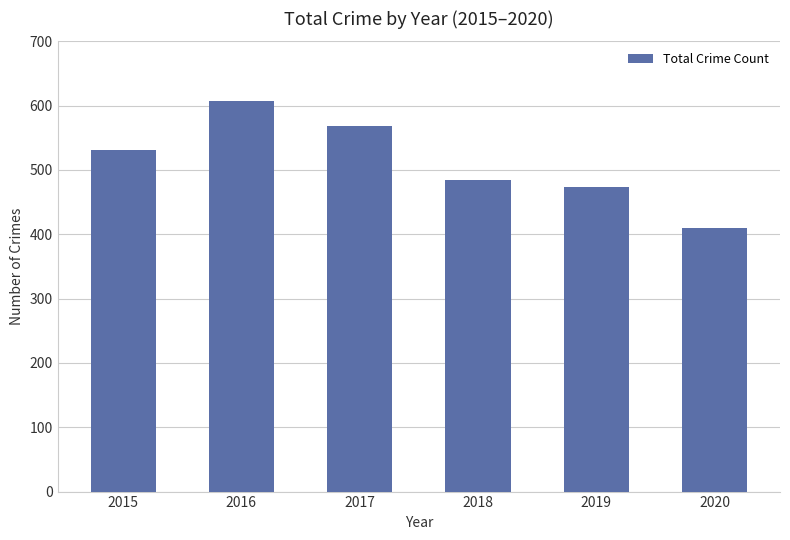

What is the difference between the second highest and second lowest values?

95